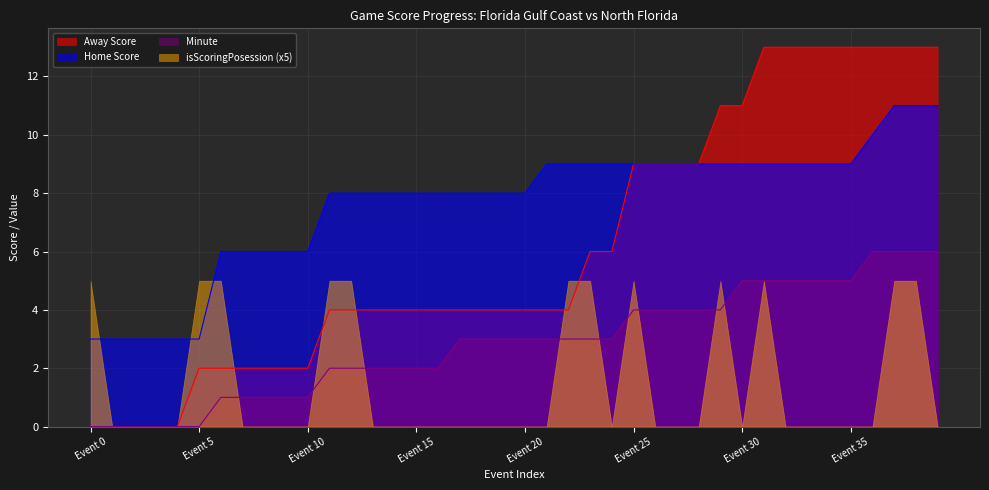

What is the maximum value shown in the chart?

13